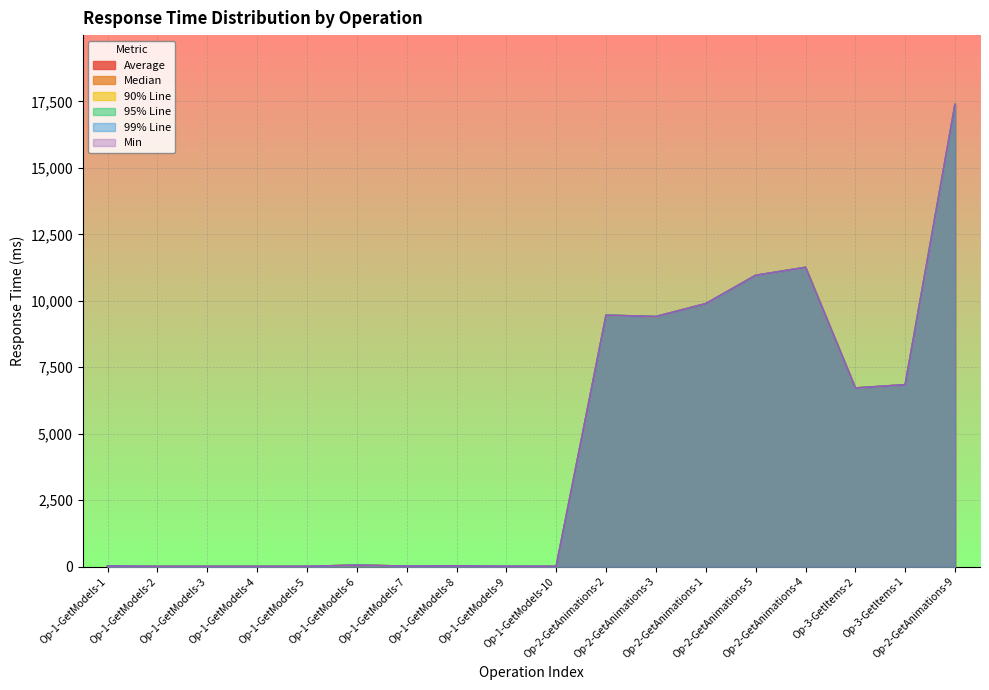

True or false: 90% Line and 99% Line intersect in this chart.

False